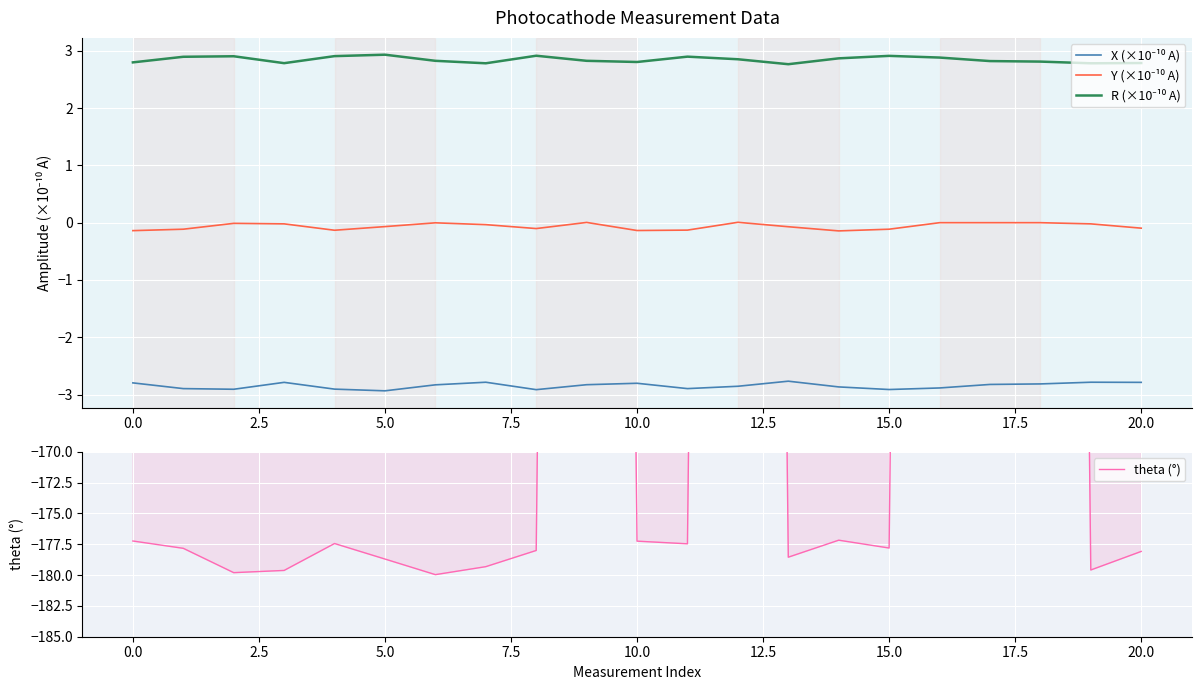

What is the maximum value shown in the chart?

180.0